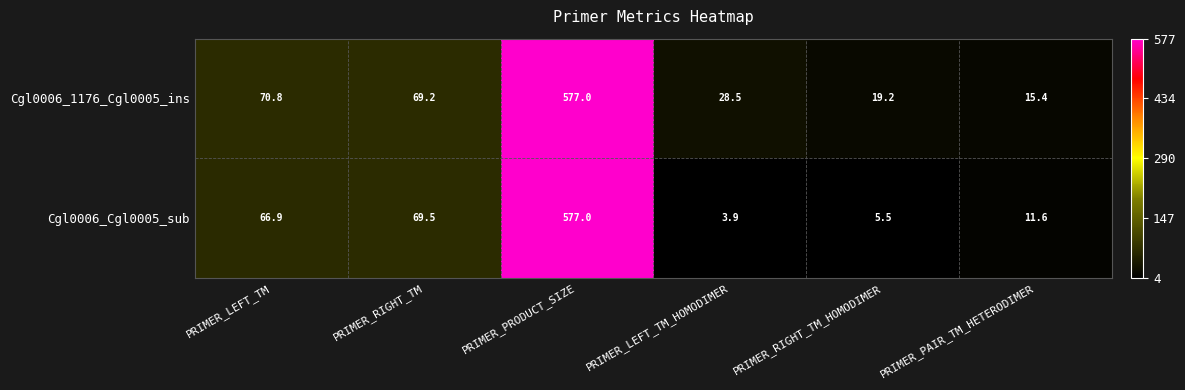

How many values in the Cgl0006_1176_Cgl0005_ins series exceed 69?

3